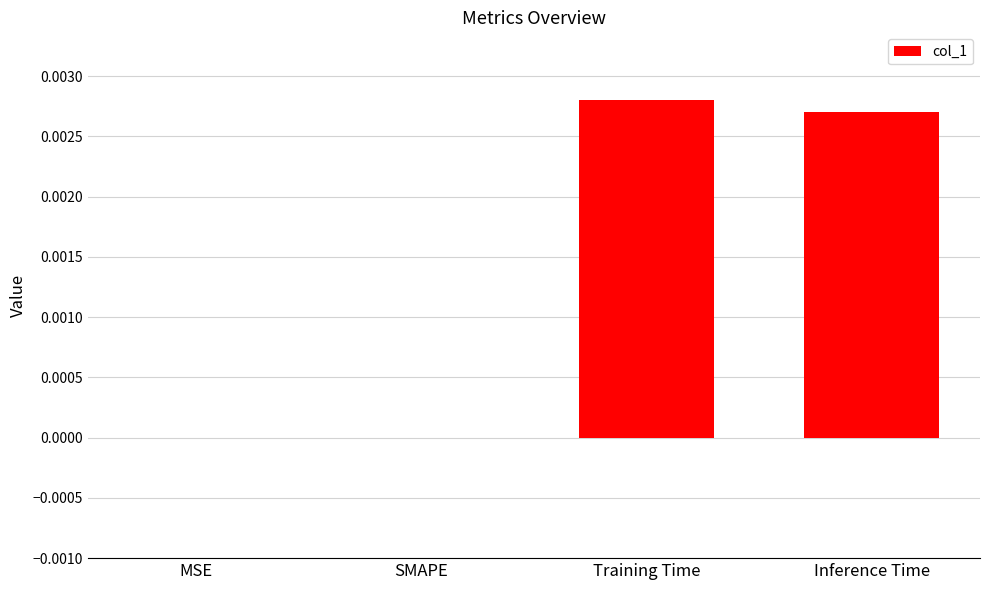

The value at MSE is 0.0. True or false?

True